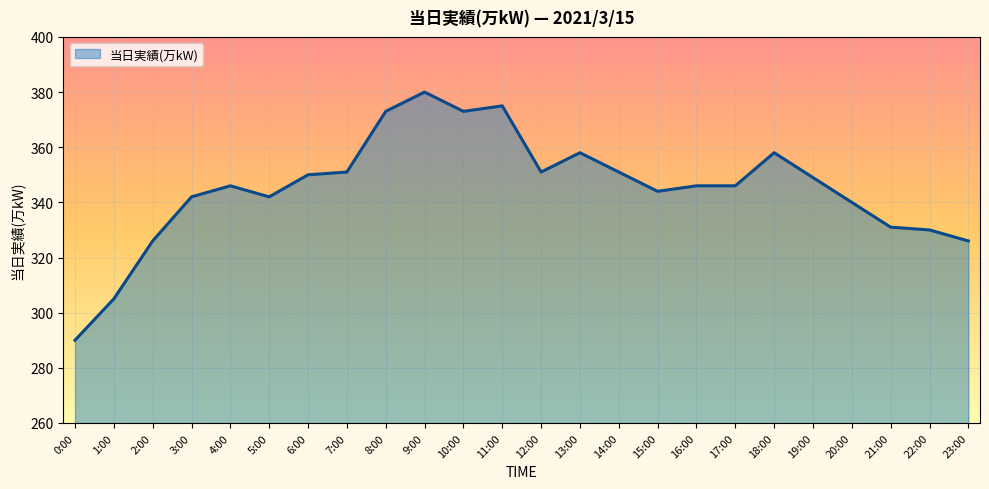

Reading left to right, extract all data points from this chart.

0:00=290	1:00=305	2:00=326	3:00=342	4:00=346	5:00=342	6:00=350	7:00=351	8:00=373	9:00=380	10:00=373	11:00=375	12:00=351	13:00=358	14:00=351	15:00=344	16:00=346	17:00=346	18:00=358	19:00=349	20:00=340	21:00=331	22:00=330	23:00=326